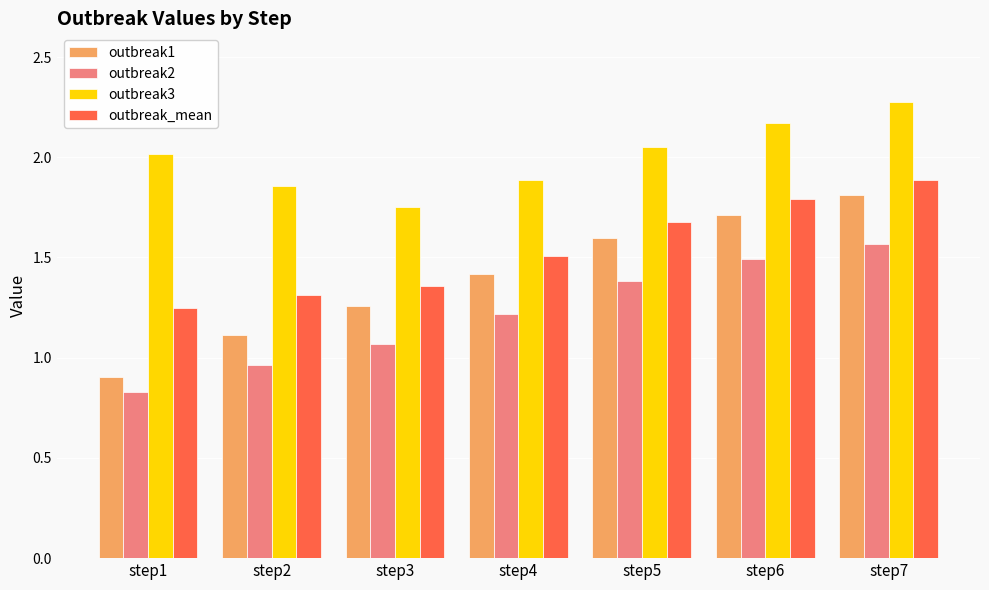

Read the outbreak3 value at step7.

2.3